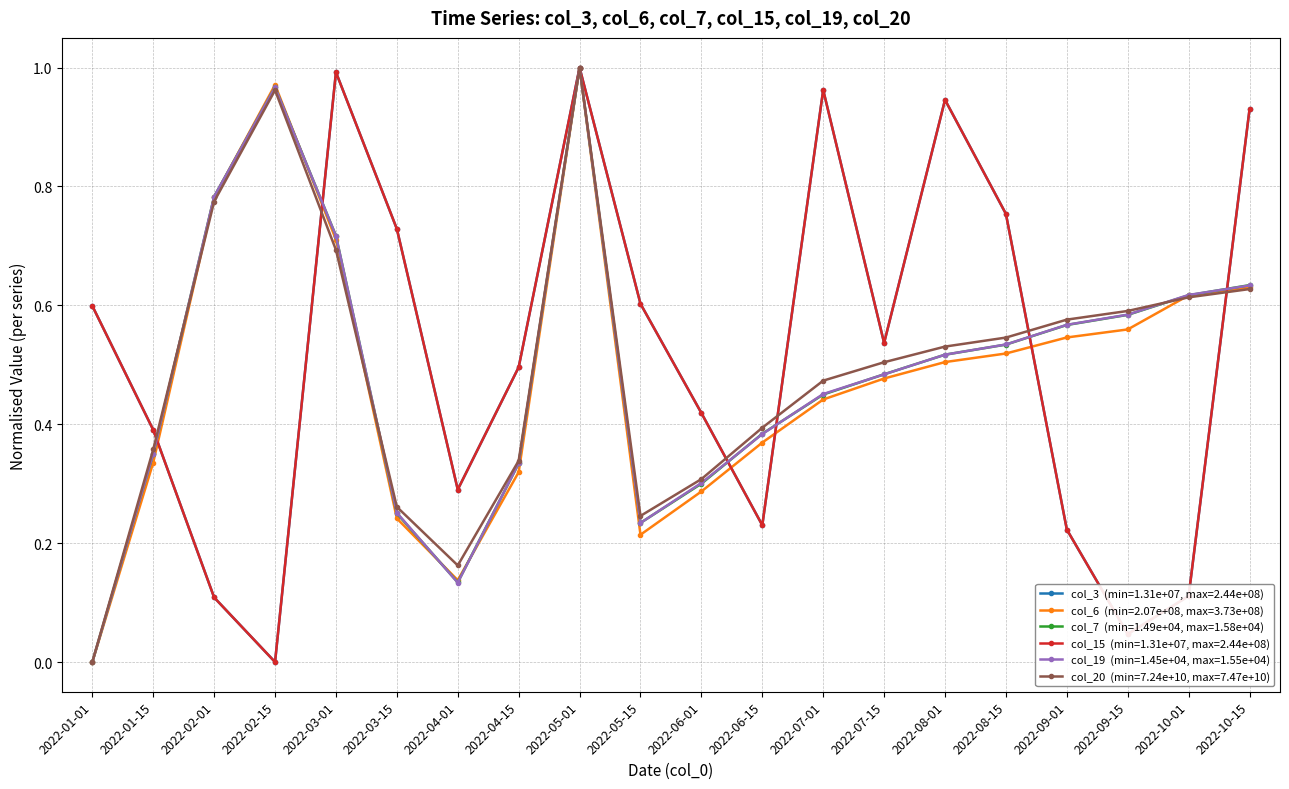

Does the chart have visible grid lines?

Yes